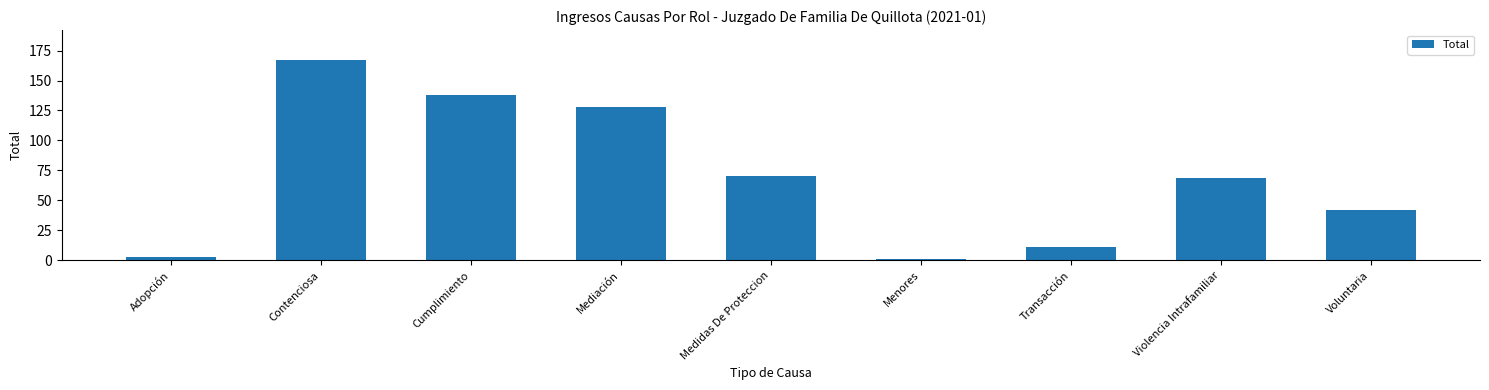

What is the average value?

70